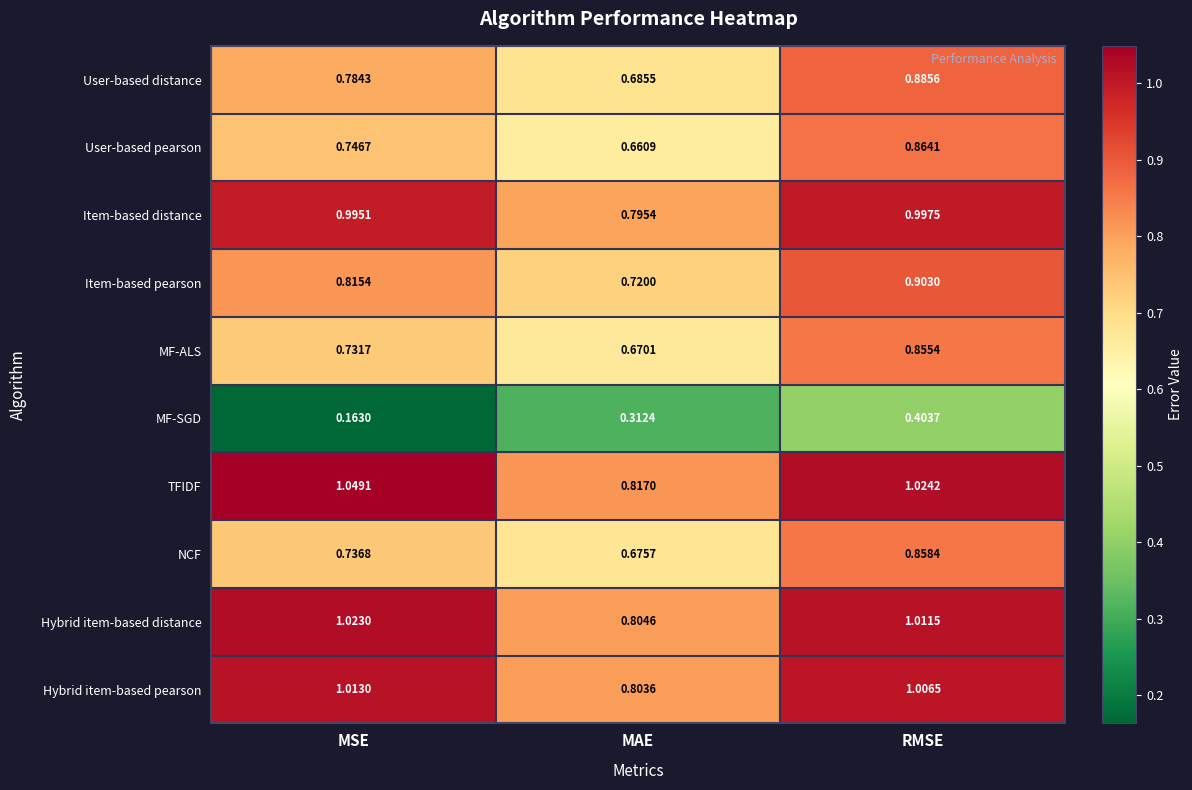

Which series has the largest total across all categories?

TFIDF